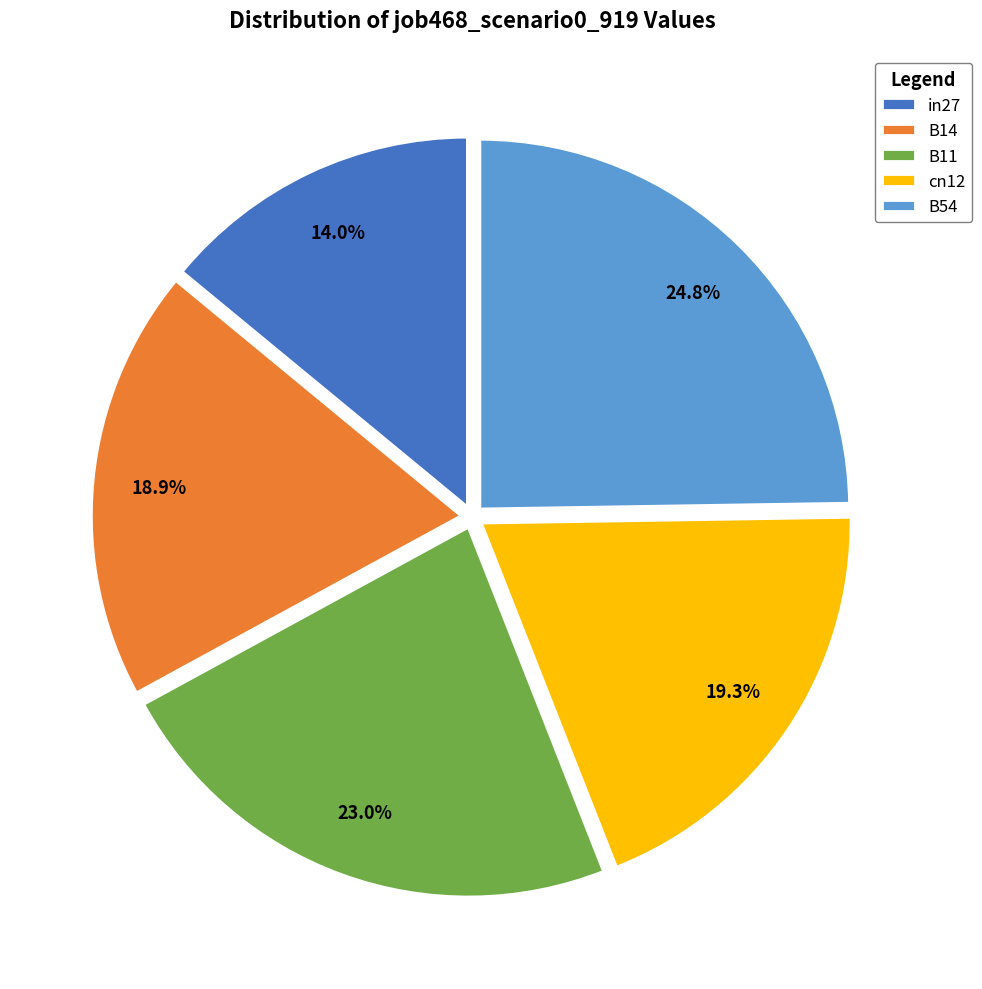

To the nearest percent, what is the difference between the largest and smallest slice percentages?

11%